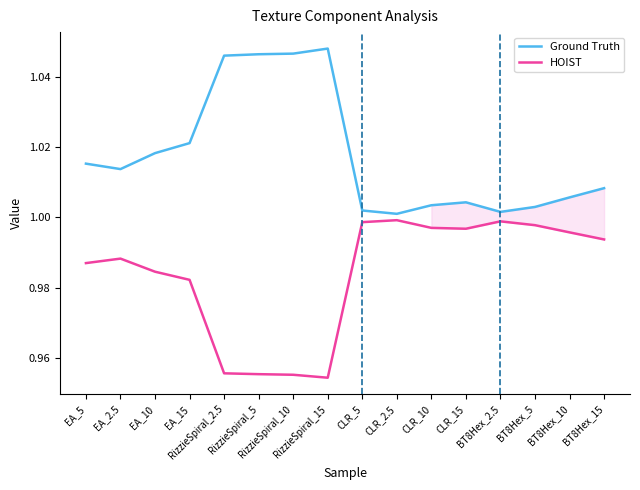

Count the number of data series in this chart.

2